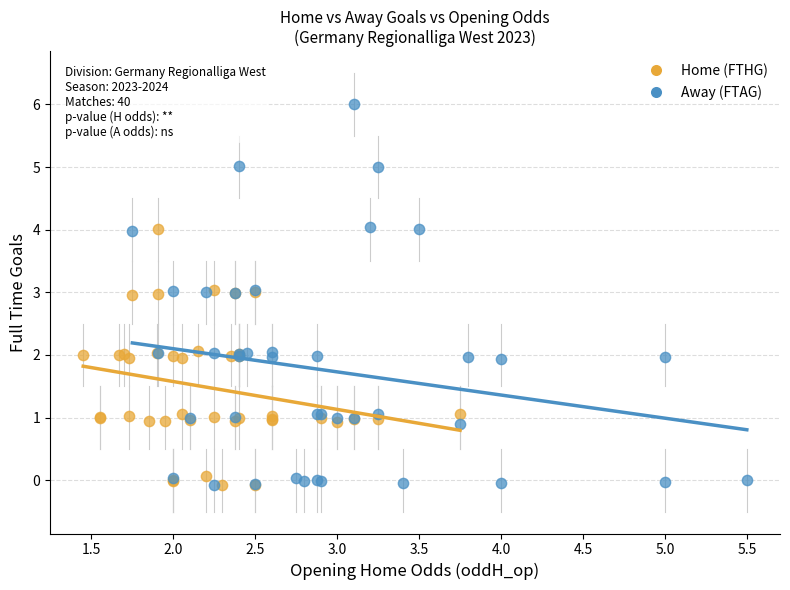

Which series reaches the maximum Y coordinate?

Away (FTAG)